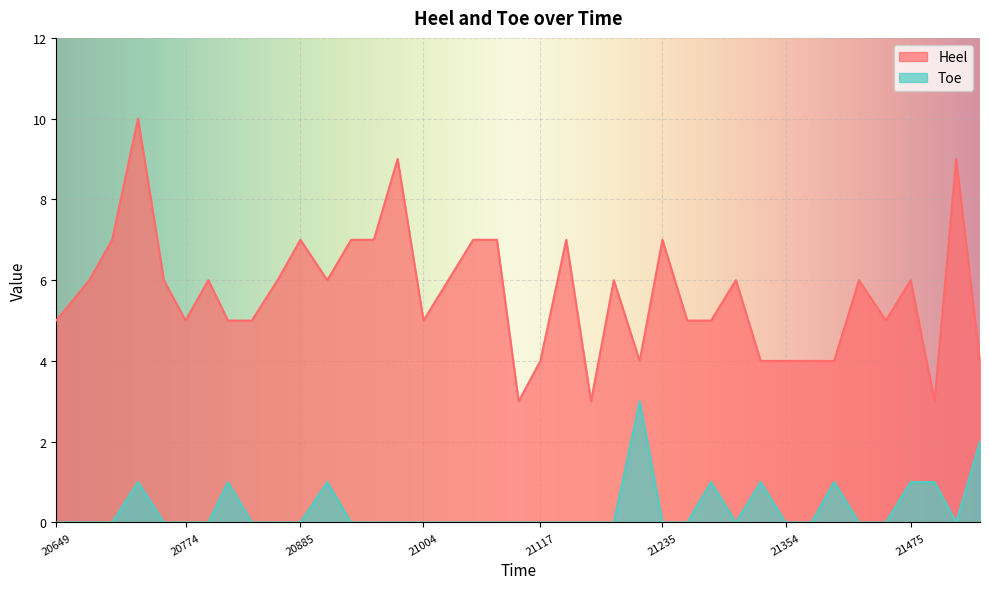

Does the chart display data point markers on the line(s)?

No